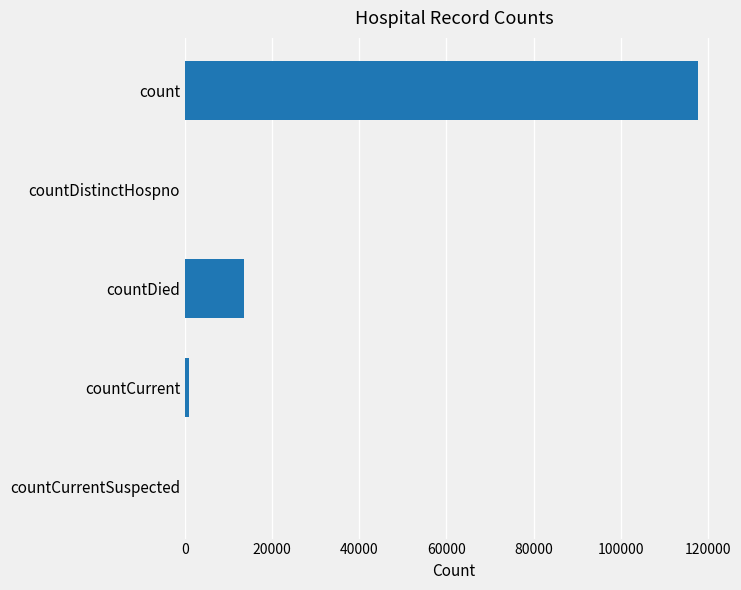

Count the number of categories in the chart.

5